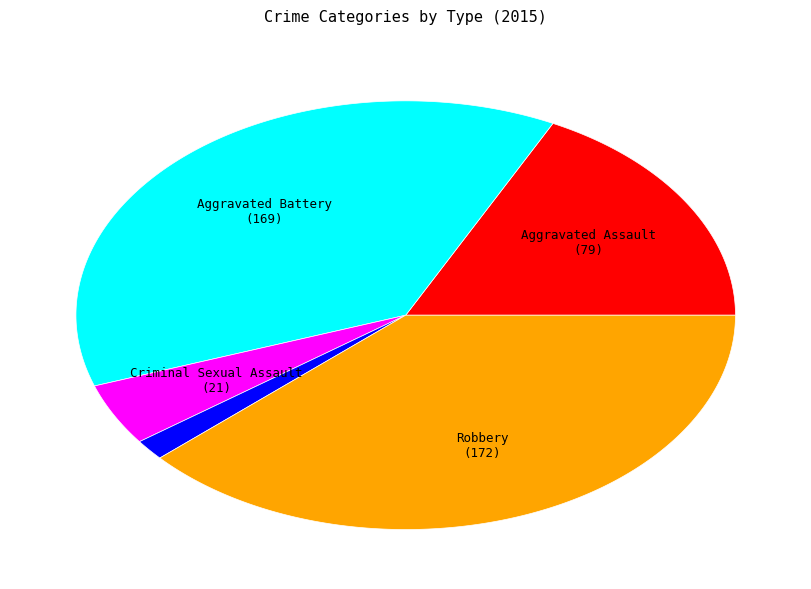

True or false: Homicide accounts for 10% of the total.

False